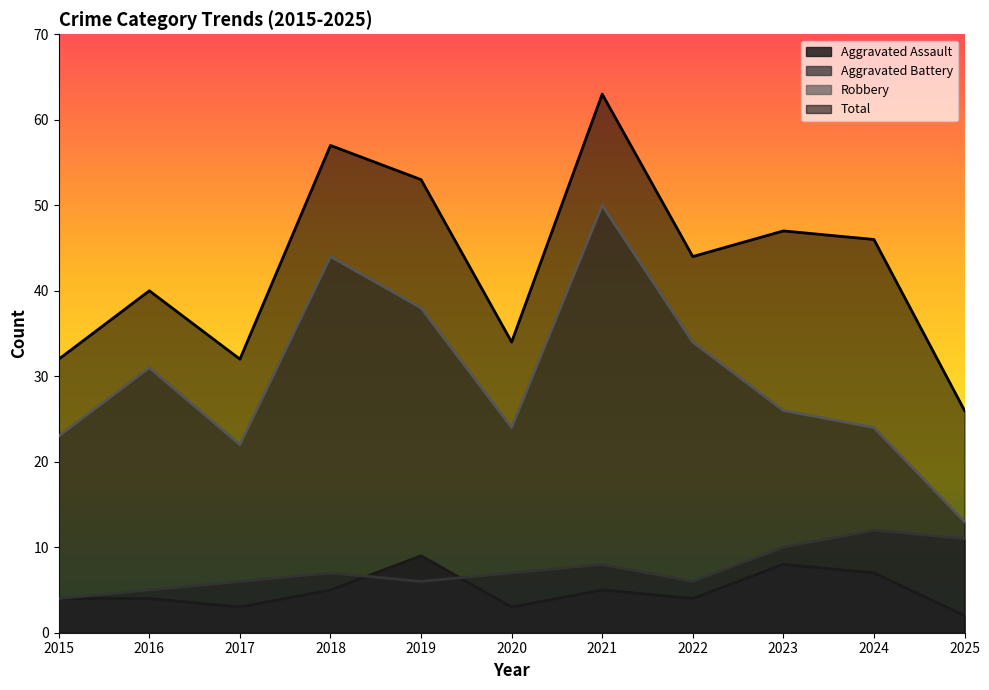

The value of Aggravated Assault at 2025 is 2. True or false?

True